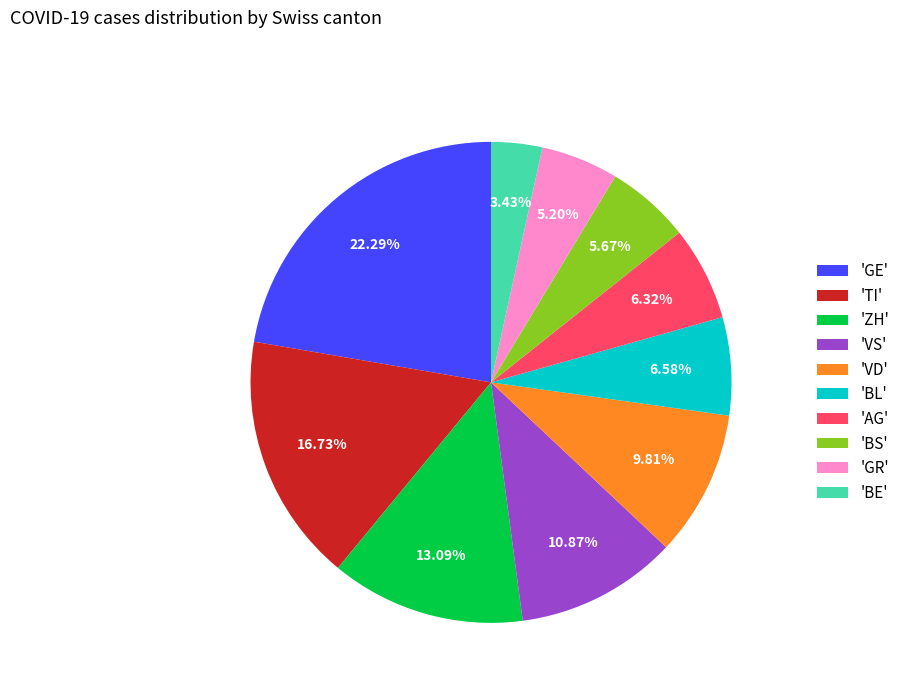

Count the number of slices in the pie.

10